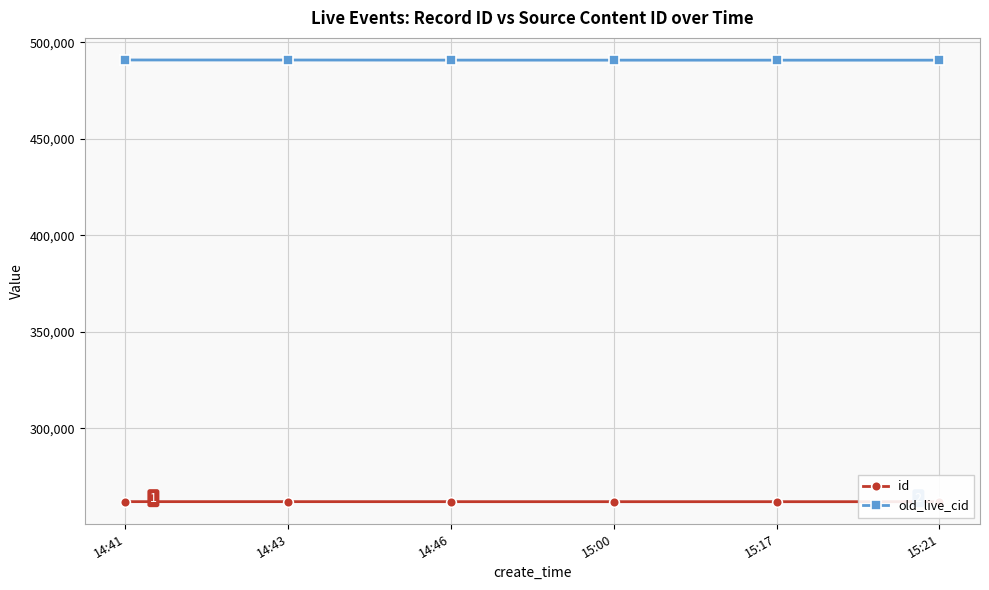

Which series has the widest spread of values?

old_live_cid